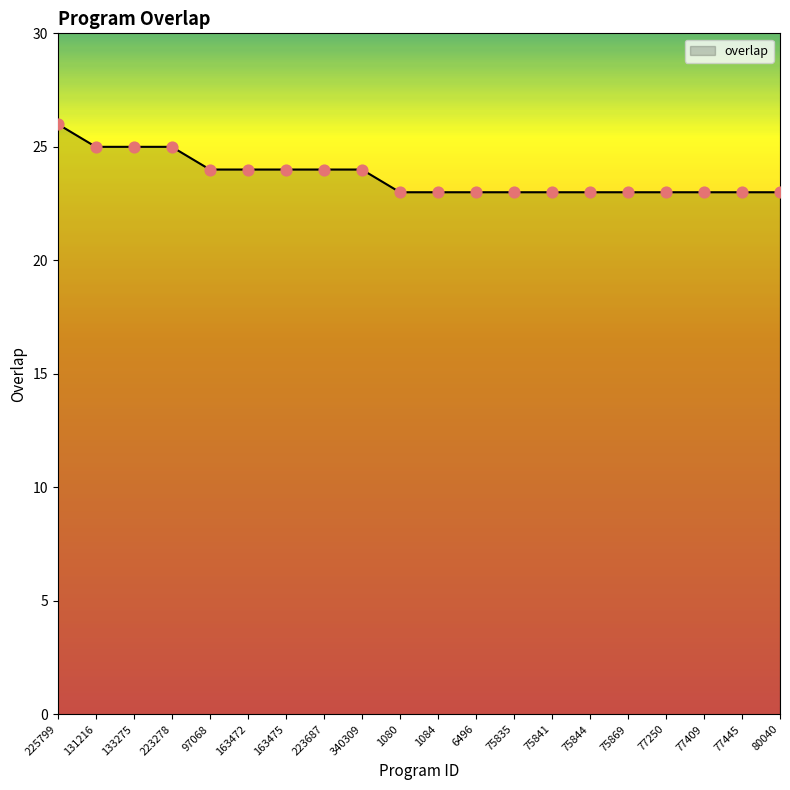

Approximately how many times larger is the value at 75835 compared to 1084?

1.0